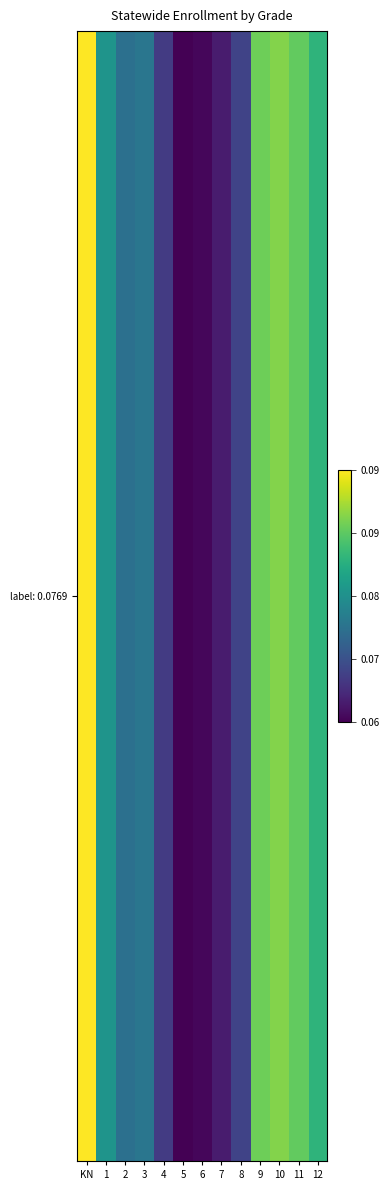

The chart shows a value of 0.1 at KN. True or false?

True